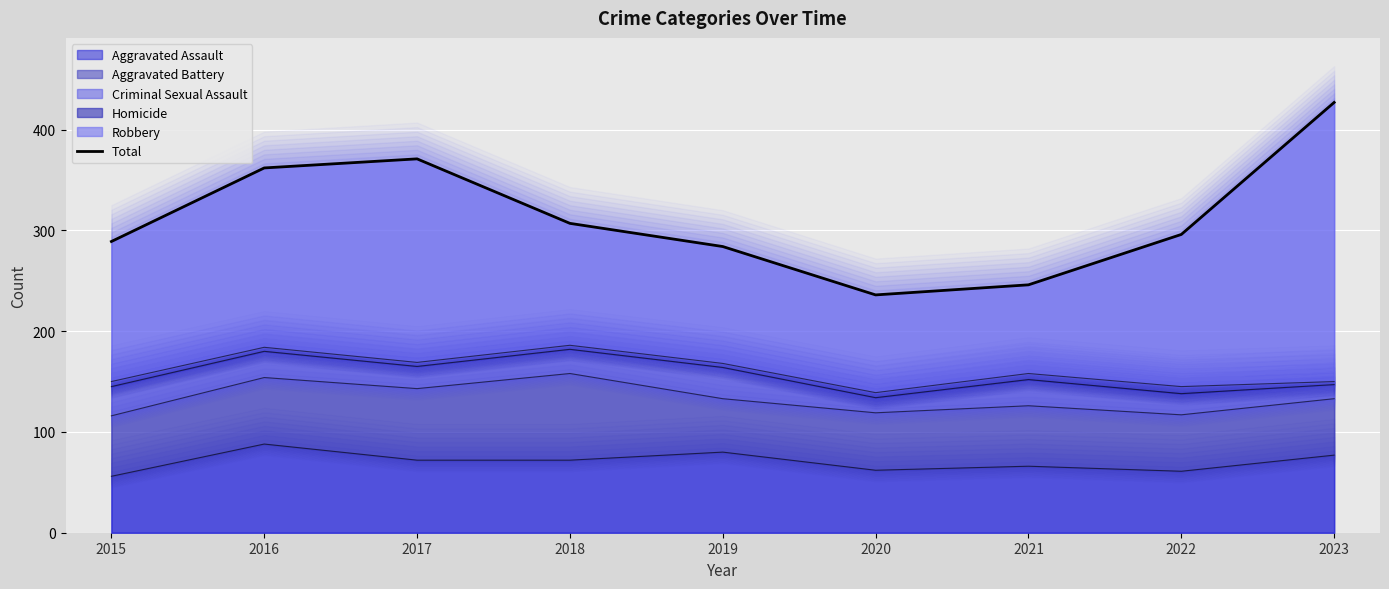

What is the sum of all values?

2818